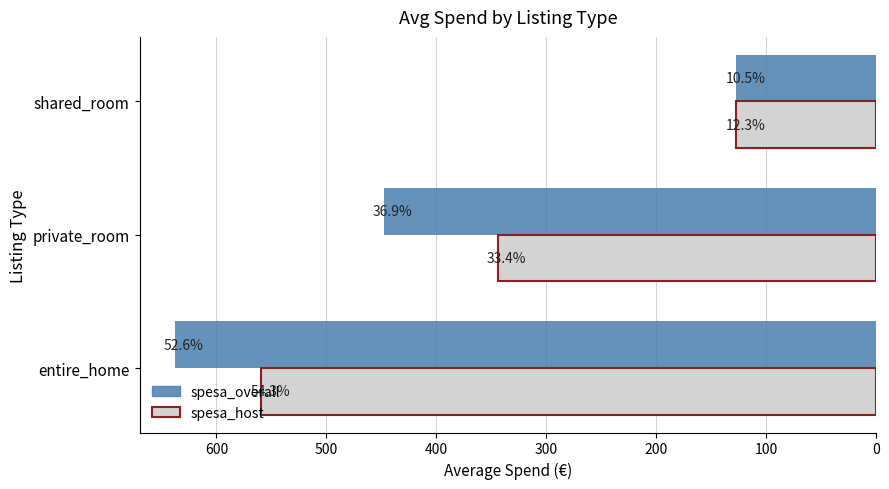

What are all the series names shown in the legend?

spesa_overall, spesa_host